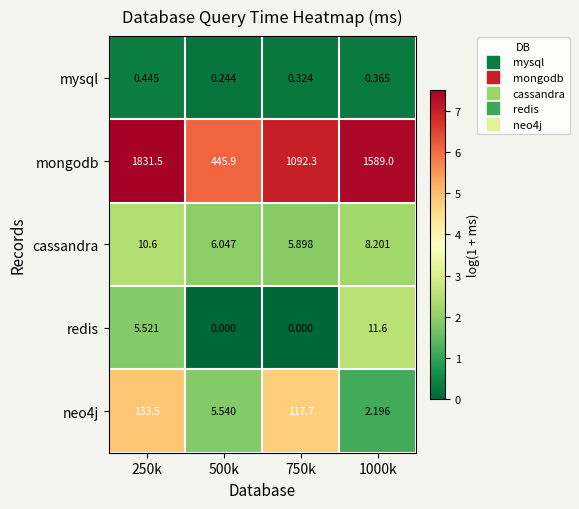

Which series has the largest total across all categories?

mongodb